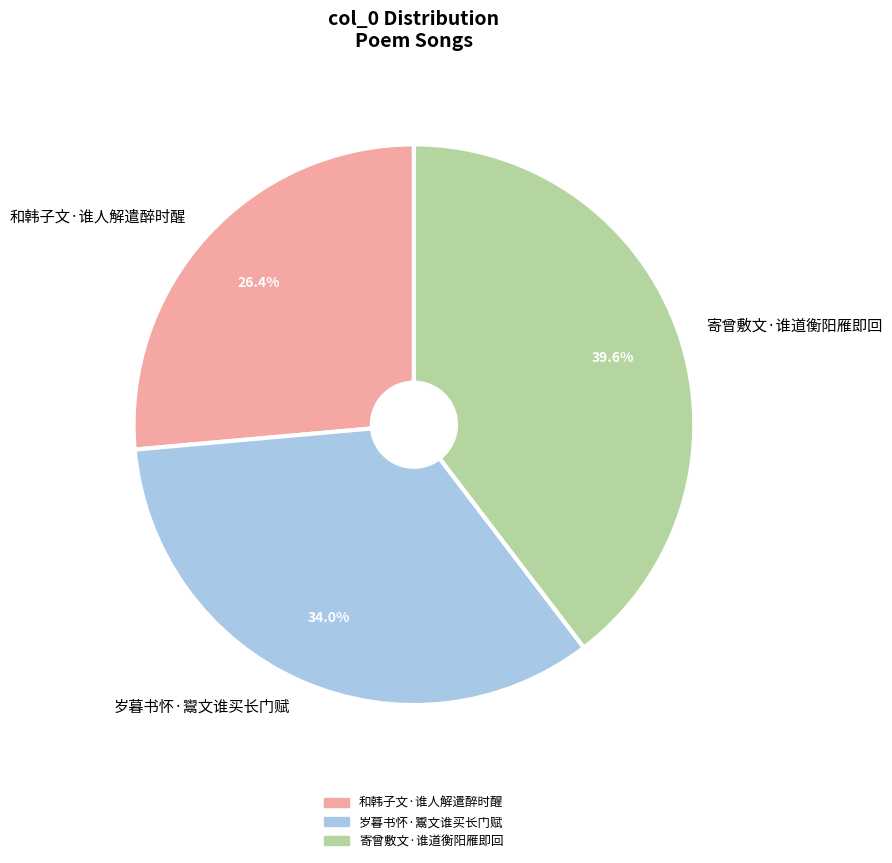

To the nearest percent, what percentage of the pie is 和韩子文·谁人解遣醉时醒?

26%